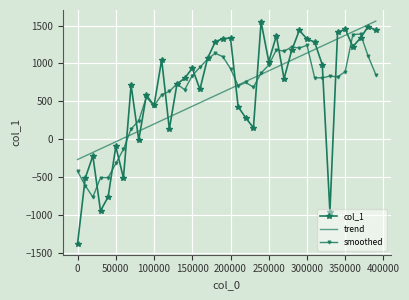

How many times do smoothed and col_1 cross each other?

19